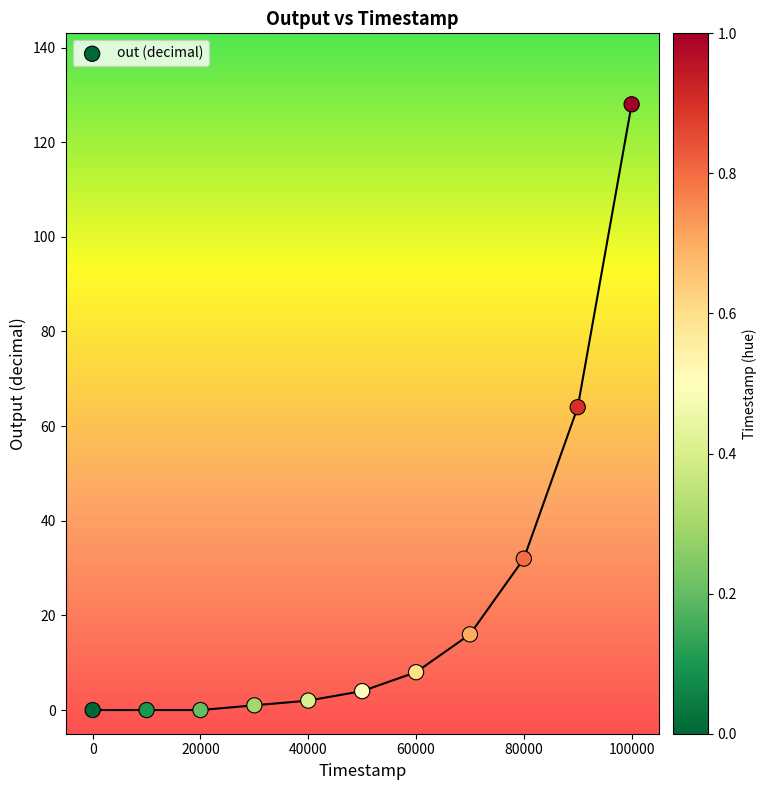

What is the average X value?

50000